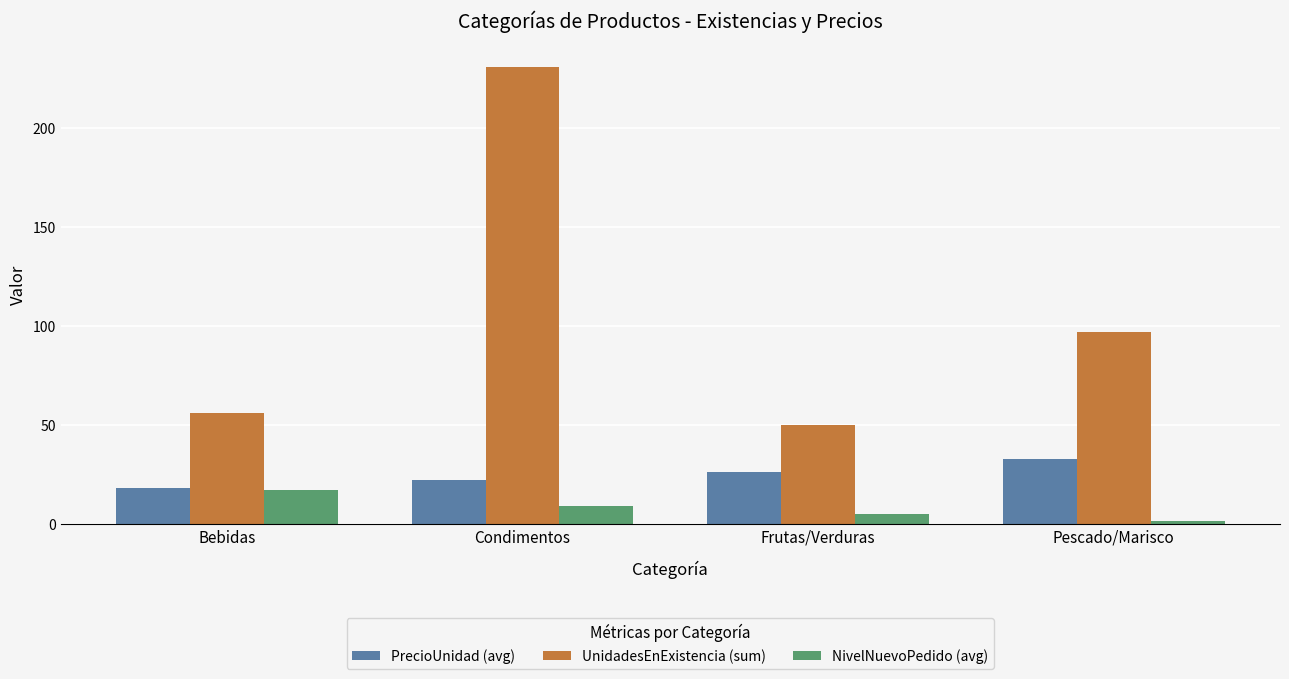

What is the sum of the NivelNuevoPedido (avg) values at Frutas/Verduras and Pescado/Marisco?

6.7